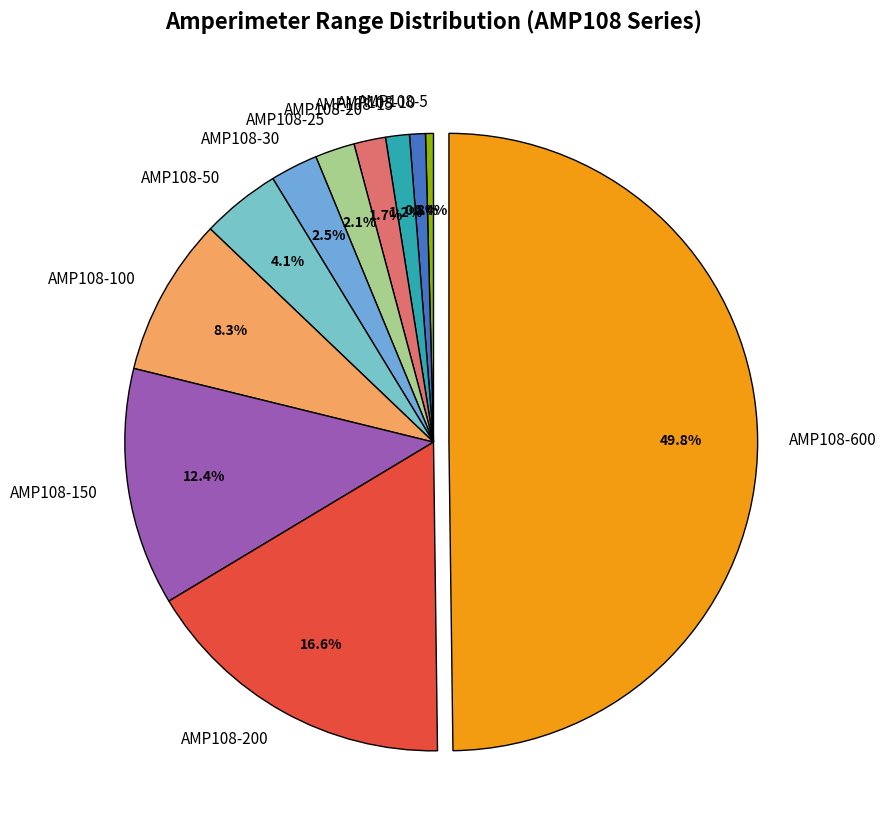

Does AMP108-10 account for over 50% of the chart?

No